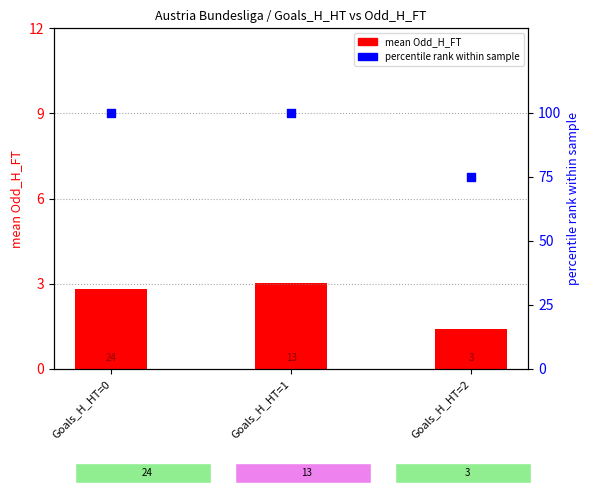

Which series has the largest total across all categories?

percentile rank